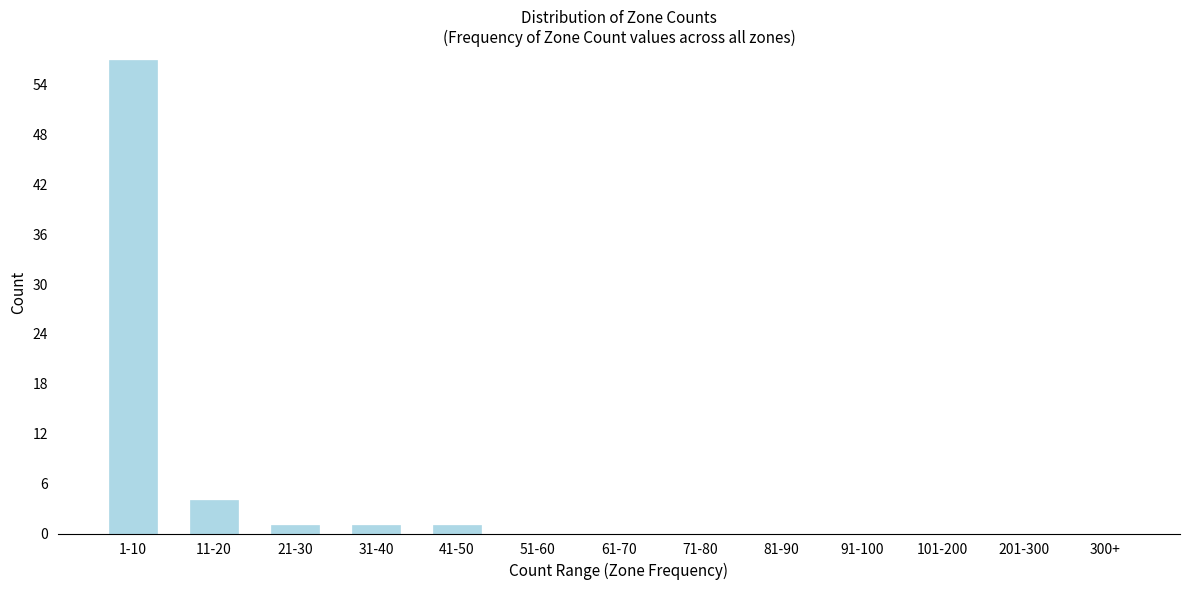

Reading left to right, list all the values displayed in this chart.

1-10=57	11-20=4	21-30=1	31-40=1	41-50=1	51-60=0	61-70=0	71-80=0	81-90=0	91-100=0	101-200=0	201-300=0	300+=0